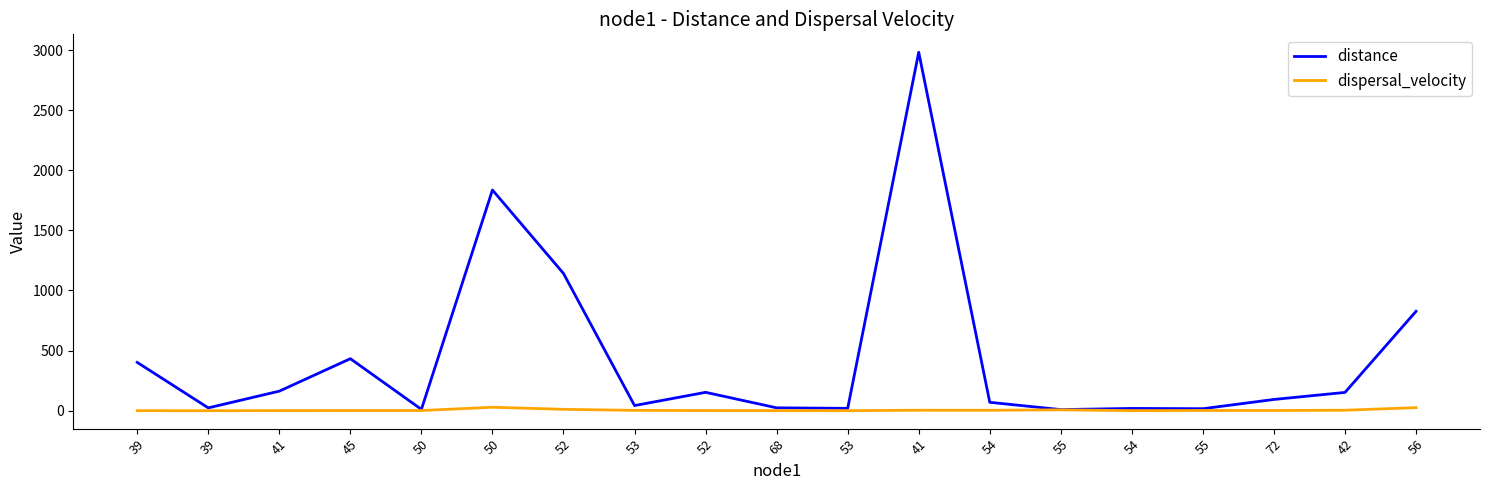

Does the chart display data point markers on the line(s)?

No